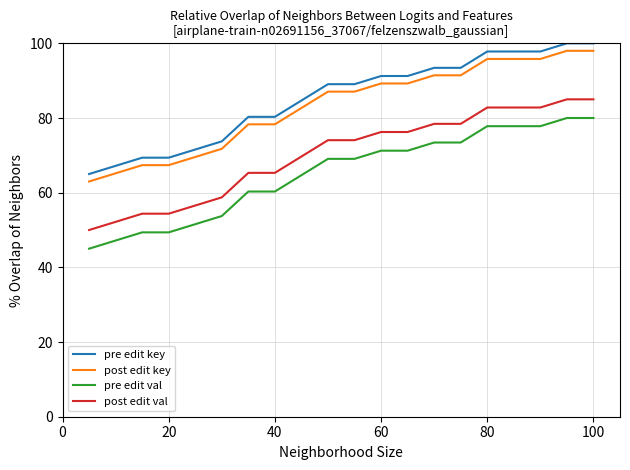

At how many categories does at least one series exceed 47?

20